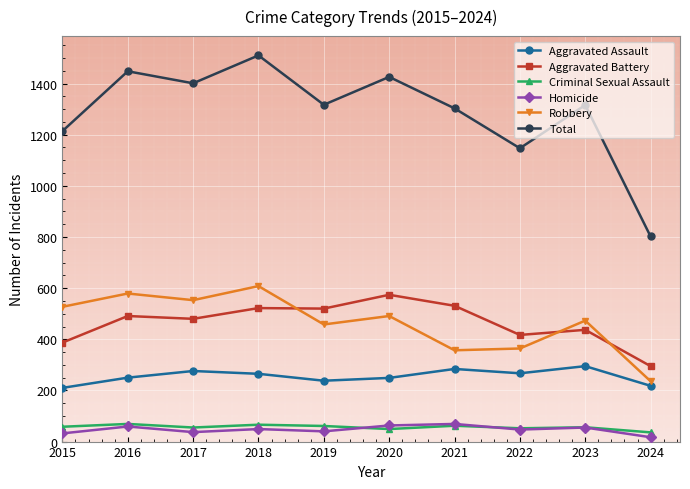

What is the total value across all series at 2024?

1604